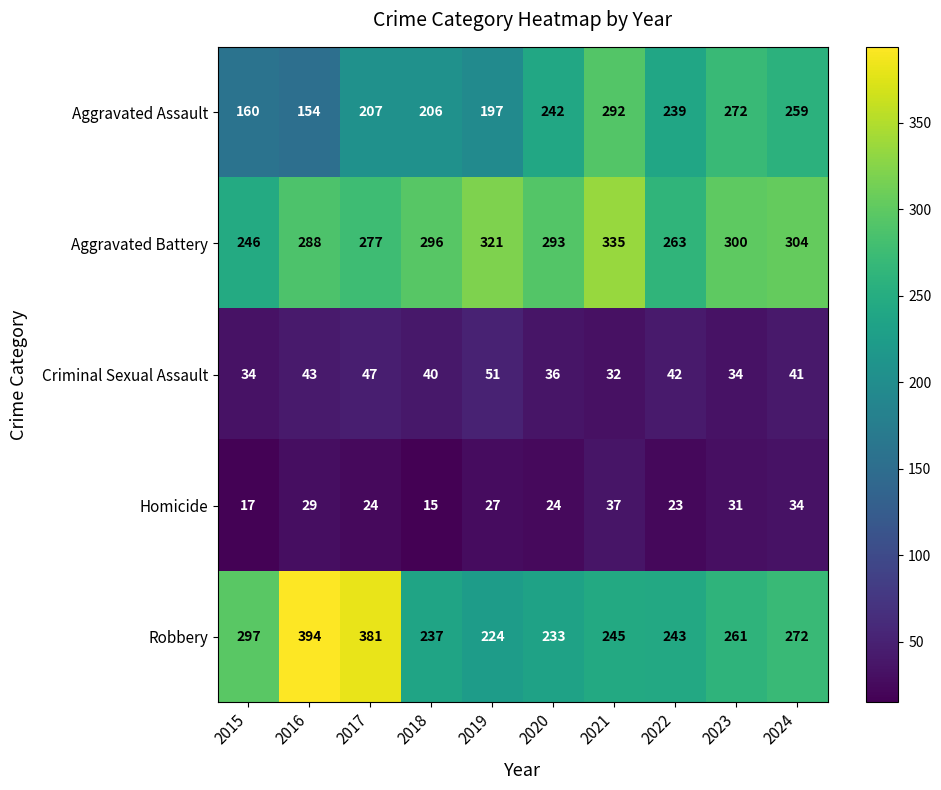

Which series has the widest spread of values?

Robbery